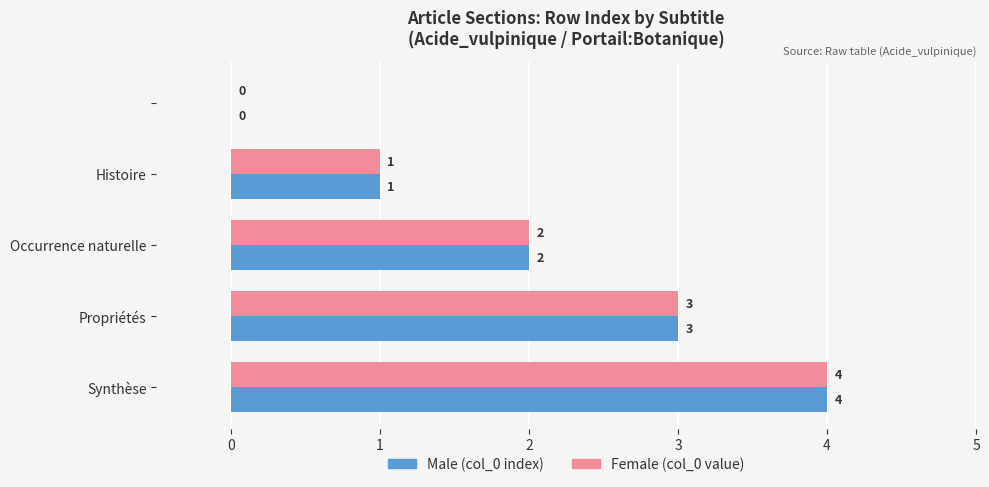

What is the maximum value shown in the chart?

4